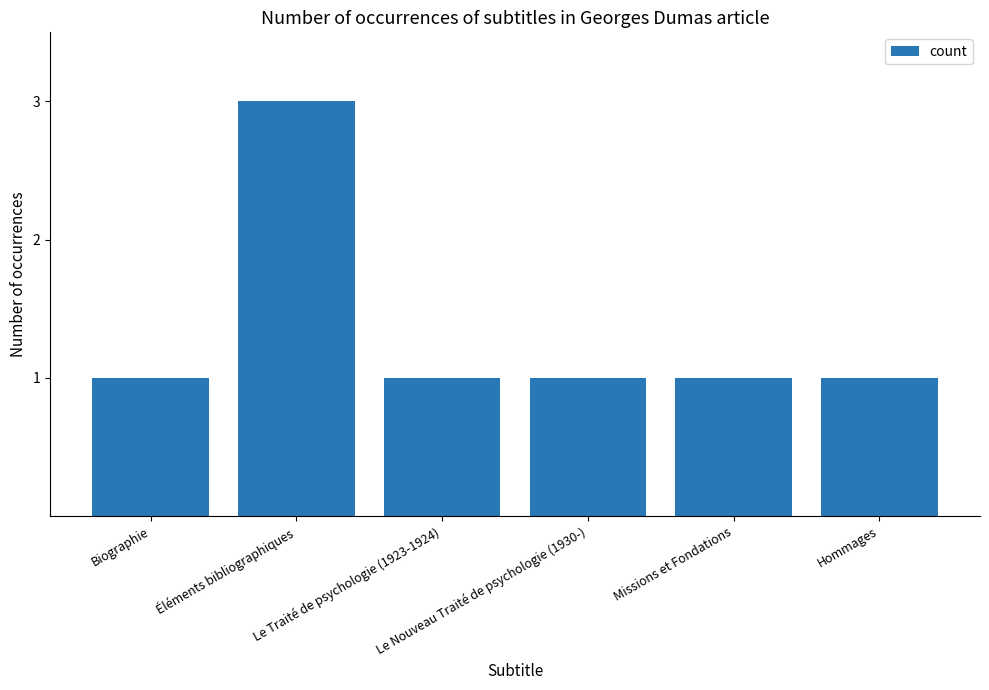

What is the difference between the maximum and second lowest values?

2